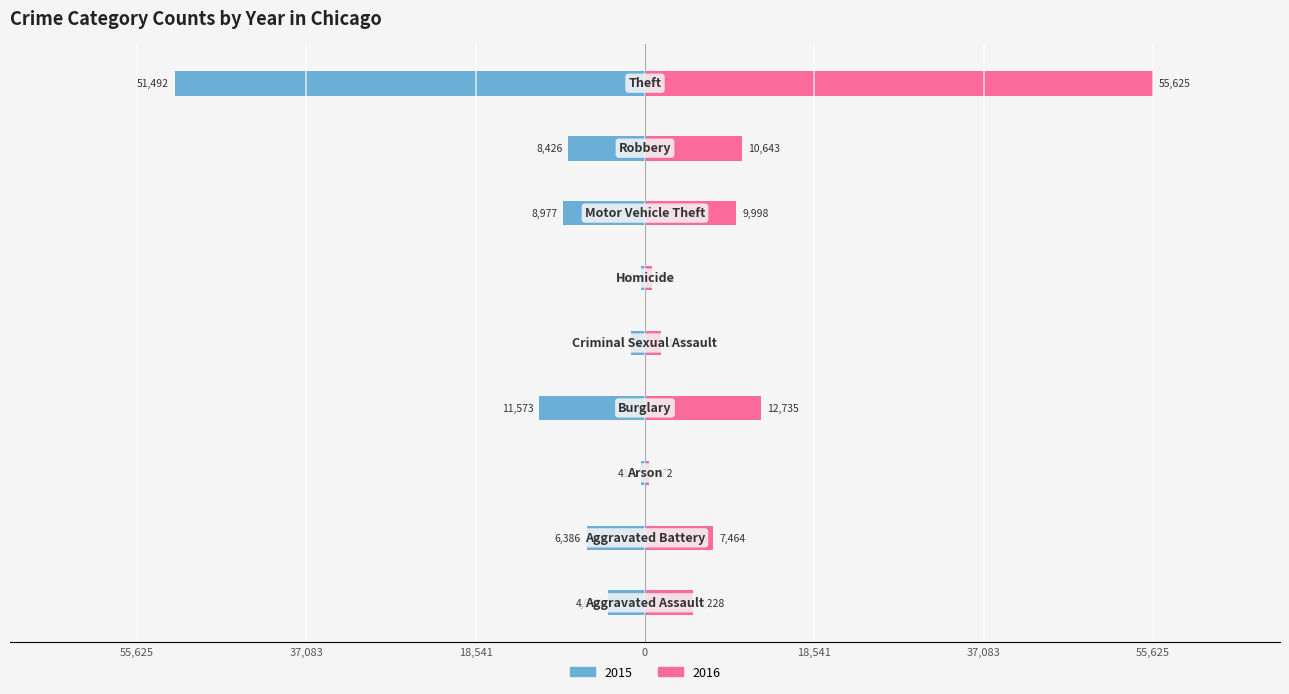

What is the sum of all 2015 values?

-93319